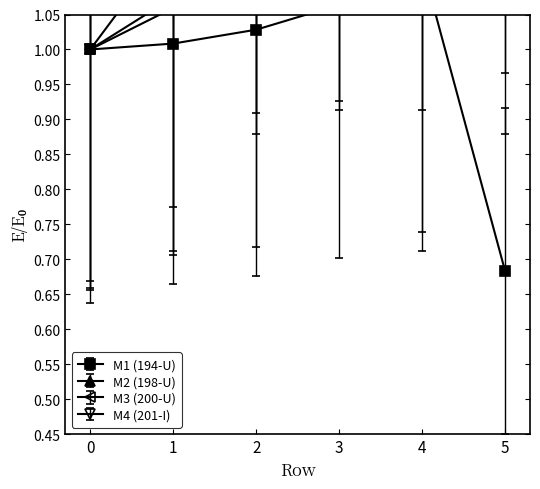

Which series has the largest total across all categories?

M4 (201-I)